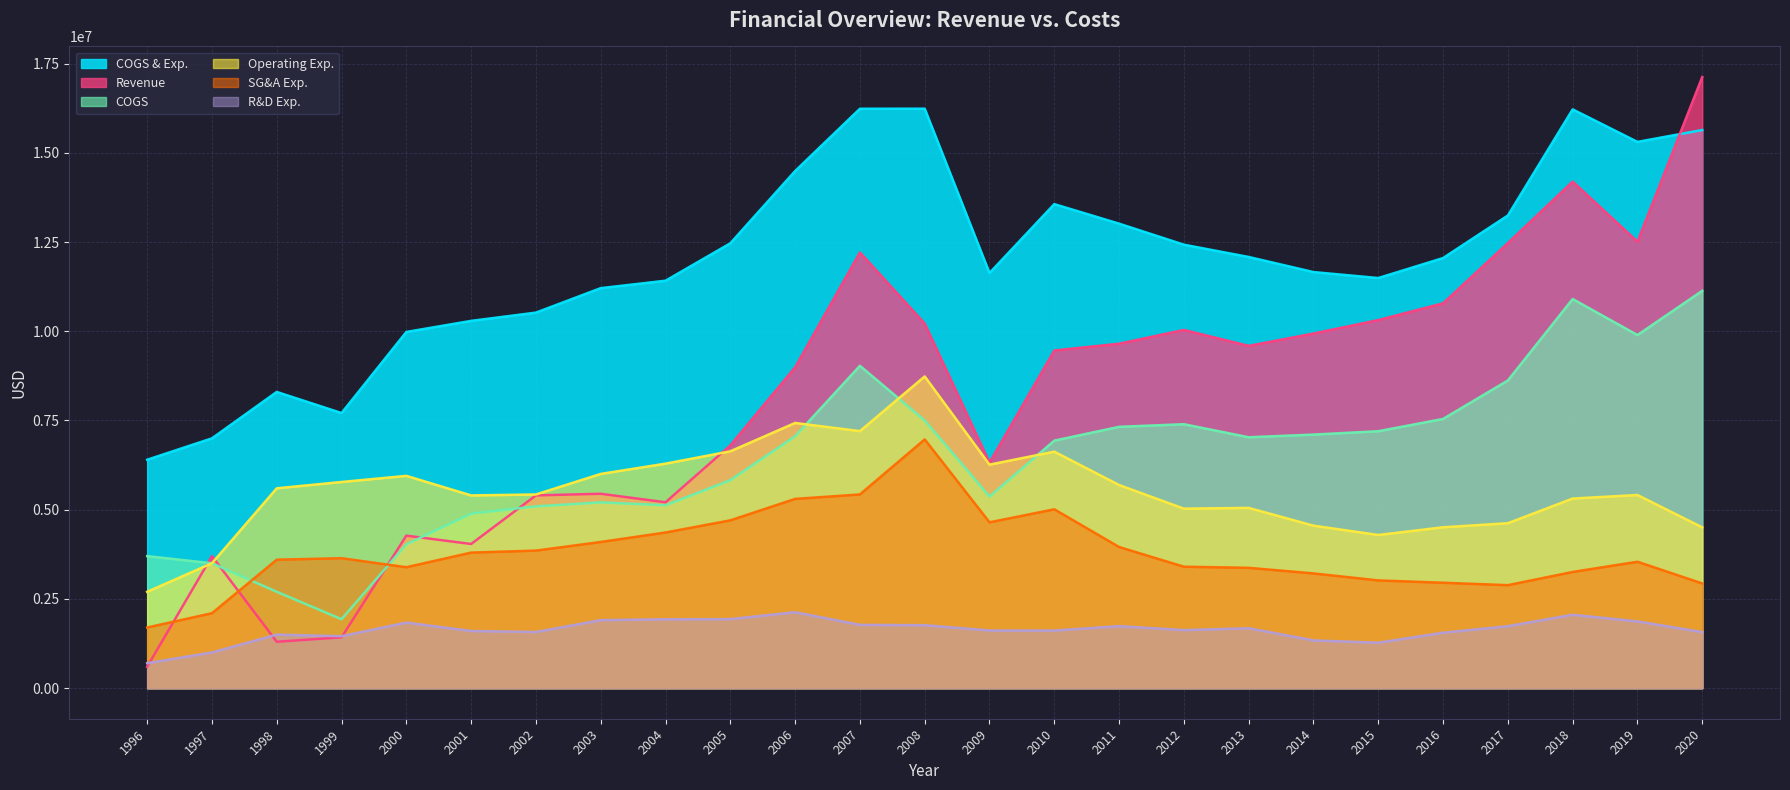

Reading left to right, what are all the values shown in this chart?

Revenue: 1996=600000	1997=3700000	1998=1300000	1999=1424847	2000=4273353	2001=4039469	2002=5401215	2003=5446661	2004=5207934	2005=6801907	2006=8990838	2007=12209108	2008=10213817	2009=6320326	2010=9461184	2011=9650787	2012=10036705	2013=9590000	2014=9936000	2015=10313000	2016=10783000	2017=12471000	2018=14193000	2019=12509000	2020=17123000
COGS: 1996=3700000	1997=3500000	1998=2700000	1999=1931918	2000=4031608	2001=4890697	2002=5095019	2003=5205065	2004=5125216	2005=5827719	2006=7057707	2007=9032187	2008=7501468	2009=5368719	2010=6935287	2011=7322247	2012=7395332	2013=7030000	2014=7105000	2015=7199000	2016=7543000	2017=8621000	2018=10903000	2019=9893000	2020=11133000
R&D Exp.: 1996=700000	1997=1000000	1998=1500000	1999=1456126	2000=1837036	2001=1601671	2002=1572997	2003=1906791	2004=1929348	2005=1934528	2006=2127862	2007=1773565	2008=1764284	2009=1615894	2010=1614923	2011=1737201	2012=1626669	2013=1679000	2014=1338000	2015=1273000	2016=1554000	2017=1736000	2018=2057000	2019=1870000	2020=1571000
SG&A Exp.: 1996=1700000	1997=2100000	1998=3600000	1999=3641736	2000=3388758	2001=3798543	2002=3854051	2003=4095877	2004=4361357	2005=4701821	2006=5302836	2007=5427863	2008=6969630	2009=4646806	2010=5011562	2011=3954750	2012=3403163	2013=3372000	2014=3215000	2015=3019000	2016=2954000	2017=2886000	2018=3256000	2019=3542000	2020=2934000
Operating Exp.: 1996=2700000	1997=3500000	1998=5600000	1999=5776611	2000=5948671	2001=5400214	2002=5427048	2003=6002668	2004=6290705	2005=6636349	2006=7430698	2007=7201428	2008=8733914	2009=6262700	2010=6626485	2011=5691951	2012=5029832	2013=5051000	2014=4553000	2015=4292000	2016=4508000	2017=4622000	2018=5313000	2019=5412000	2020=4505000
COGS & Exp.: 1996=6400000	1997=7000000	1998=8300000	1999=7708529	2000=9980279	2001=10290911	2002=10522067	2003=11207733	2004=11415921	2005=12464068	2006=14488405	2007=16233615	2008=16235382	2009=11631419	2010=13561772	2011=13014198	2012=12425164	2013=12081000	2014=11658000	2015=11491000	2016=12051000	2017=13243000	2018=16216000	2019=15305000	2020=15638000